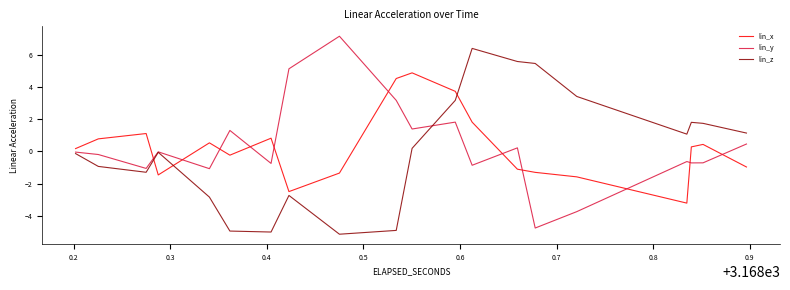

After their last crossing, which series has the higher values: lin_y or lin_z?

lin_z